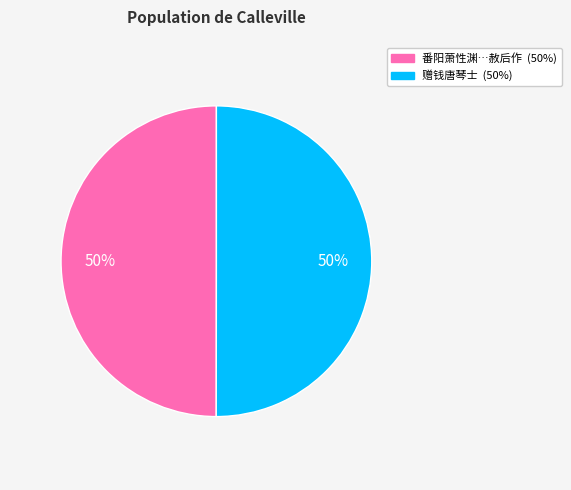

To the nearest percent, what is the average slice percentage?

50%